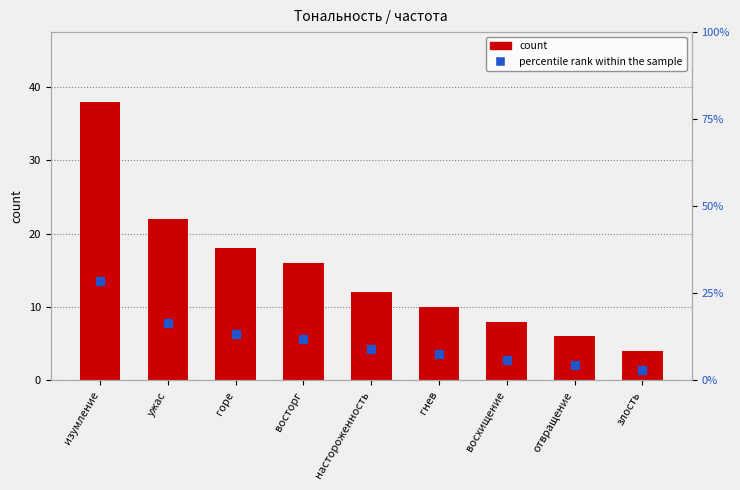

Which series contains the highest Y value?

count